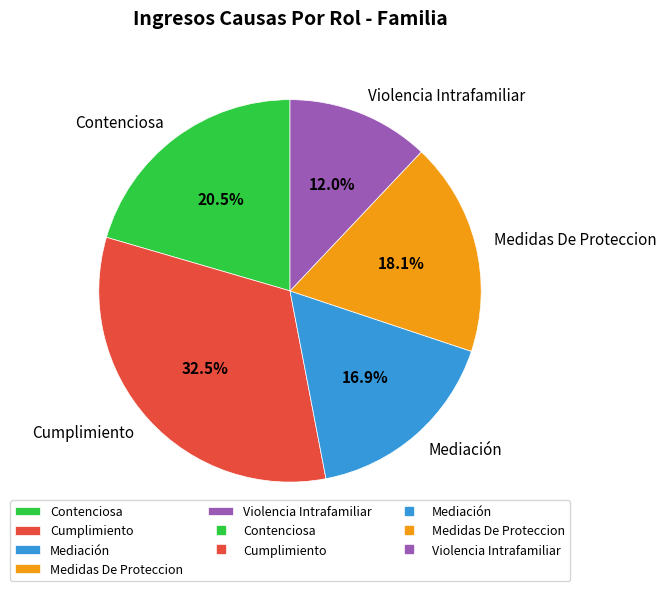

Which category has the smallest portion of the pie?

Violencia Intrafamiliar